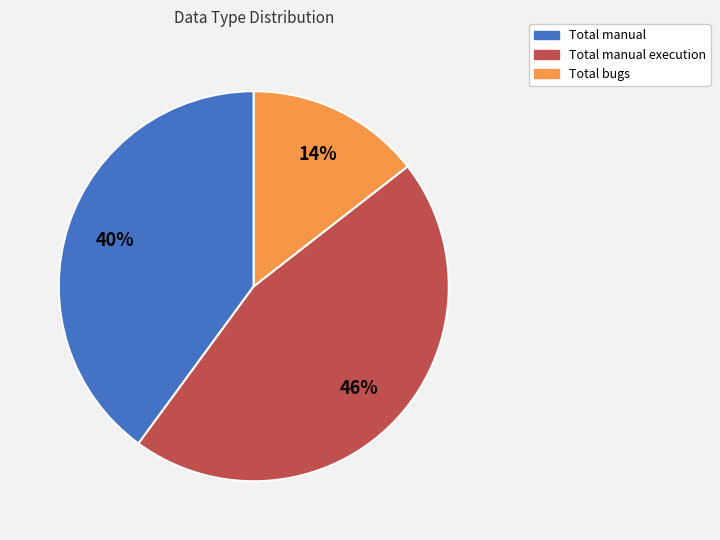

Which category has the biggest portion of the pie?

Total manual execution